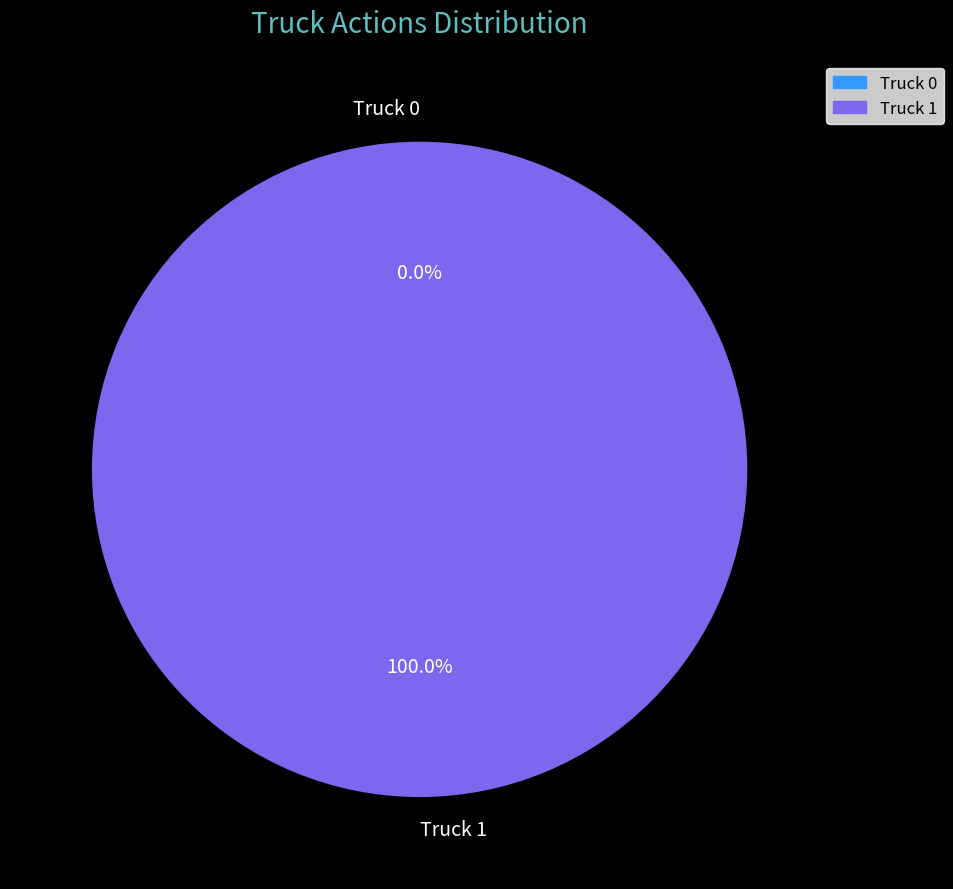

To the nearest percent, what is the difference between the Truck 0 and Truck 1 slice percentages?

100%